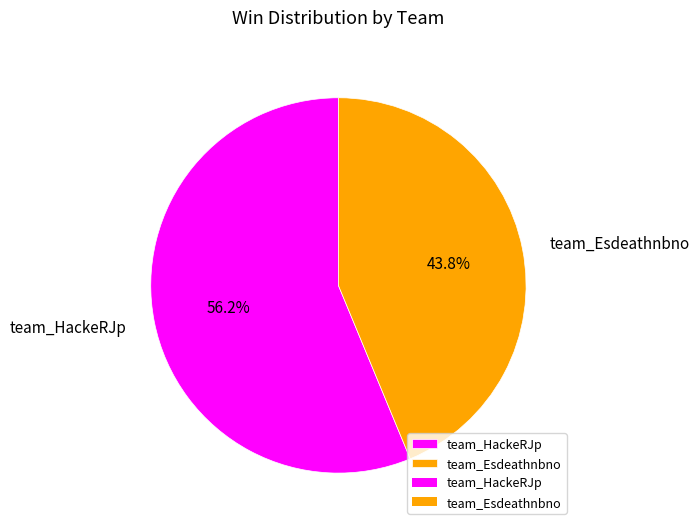

Approximately how many times larger is the value at team_Esdeathnbno compared to team_HackeRJp?

0.8